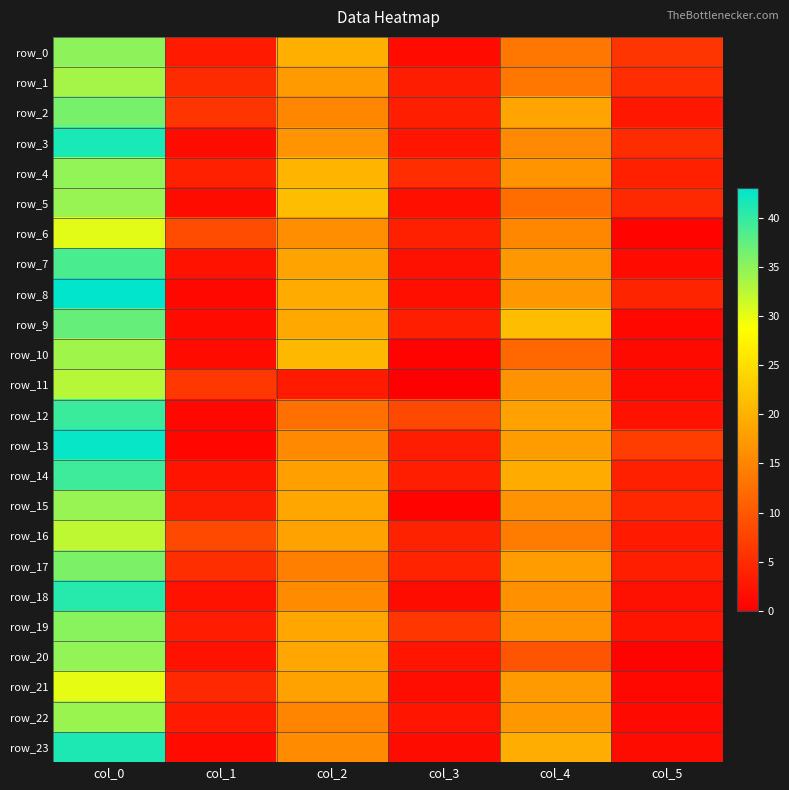

Rank the series by their maximum value, from highest to lowest.

row_8, row_13, row_3, row_23, row_18, row_12, row_14, row_7, row_9, row_2, row_17, row_19, row_0, row_4, row_20, row_5, row_15, row_22, row_10, row_1, row_11, row_16, row_6, row_21